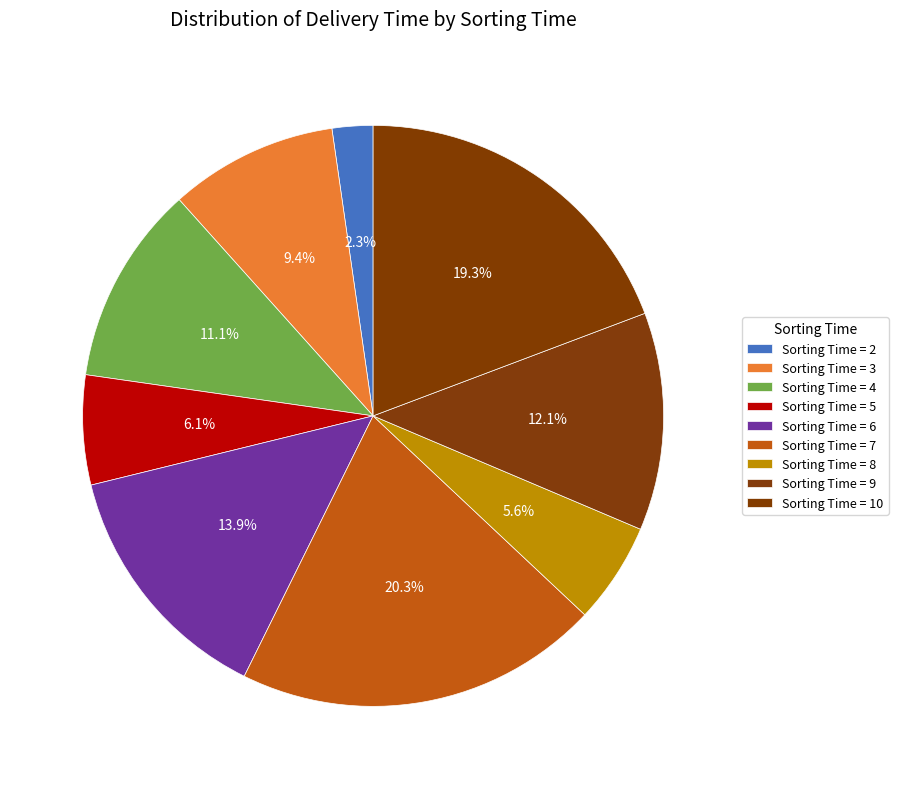

How many slices are in this pie chart?

9